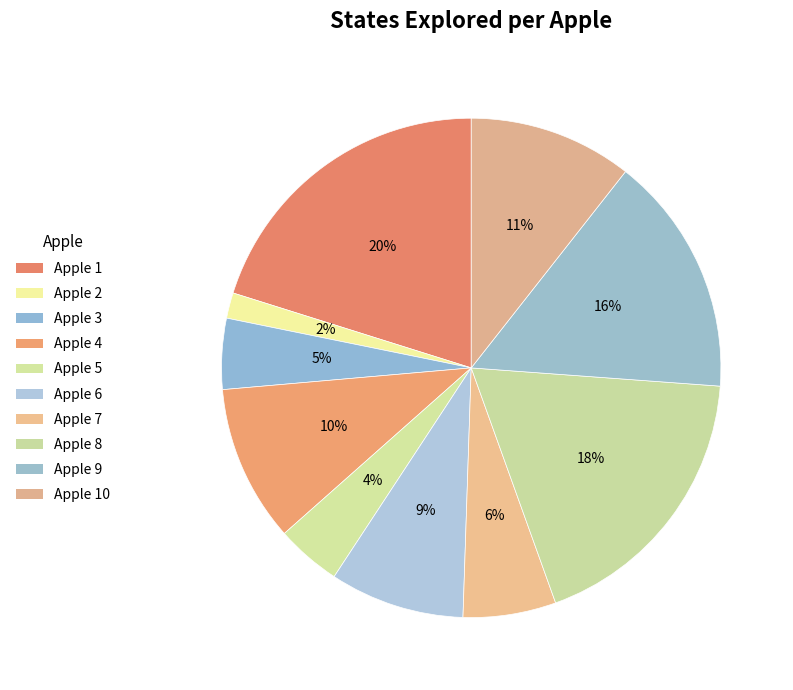

How many segments does this pie chart have?

10